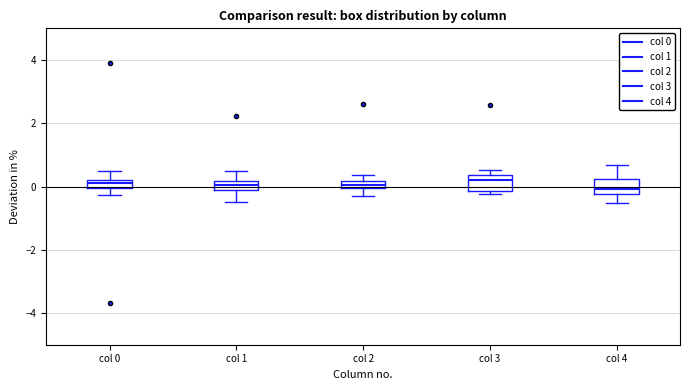

Where does the upper whisker of the box for col 0 end on the y-axis? The values are not printed on the chart, so give them approximately, as read against the axis.

0.4